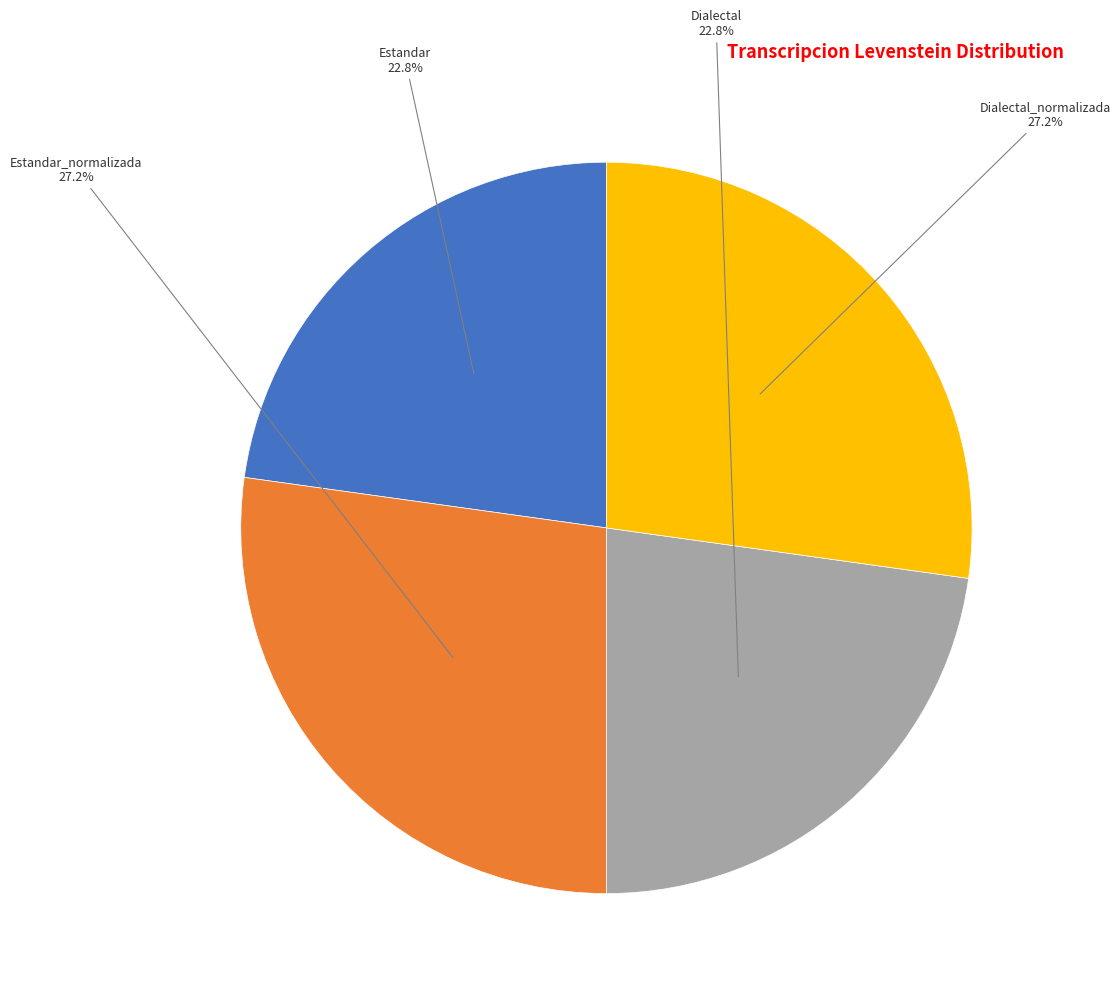

True or false: Dialectal_normalizada accounts for 27% of the total.

True